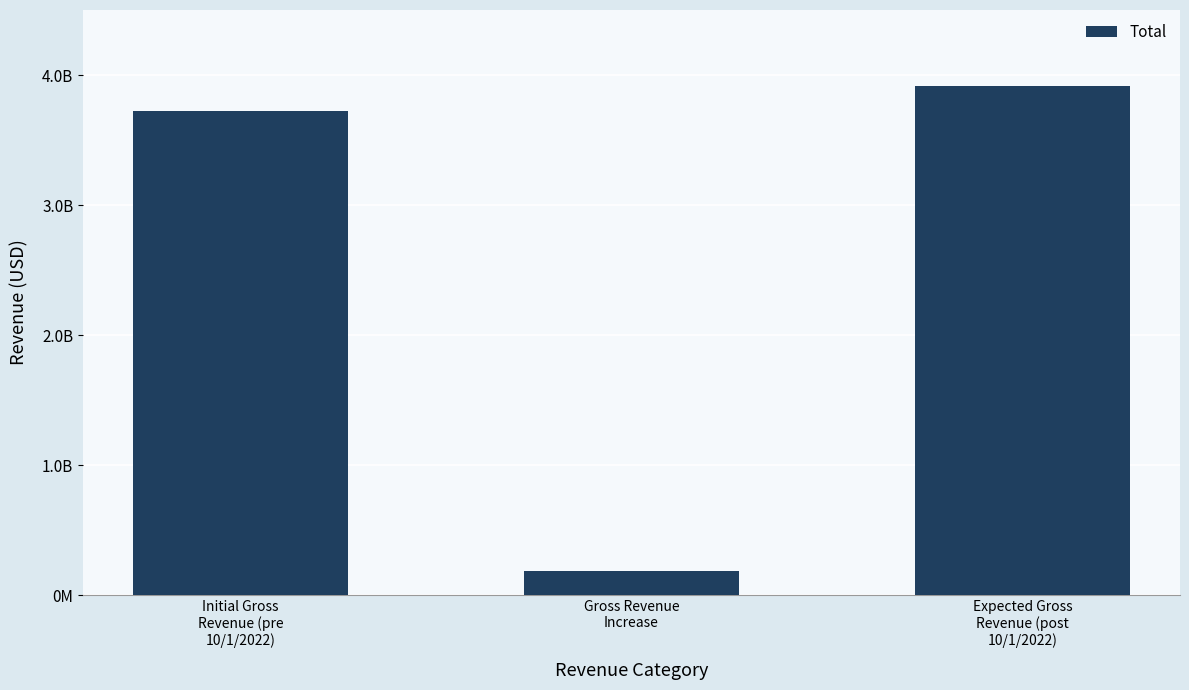

What is the smallest value displayed?

186582471